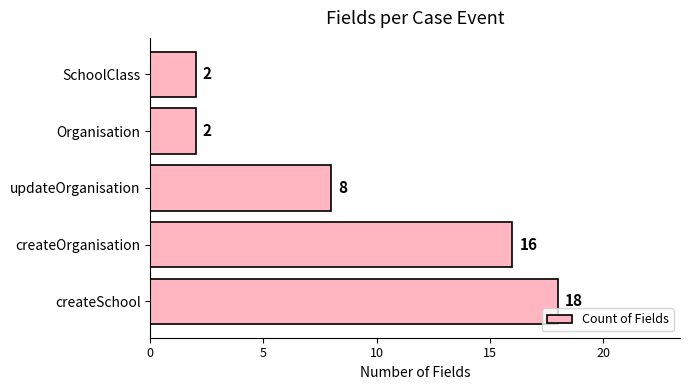

What is the difference between the maximum and minimum values?

16